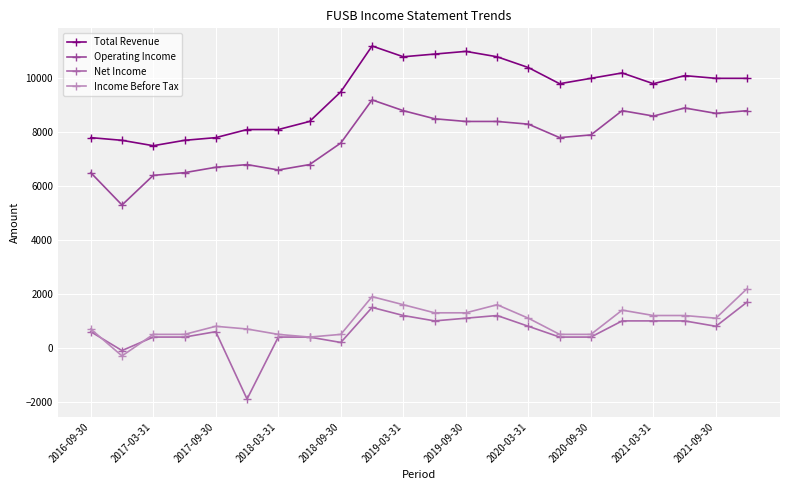

True or false: Total Revenue has more than 0 interior local peaks.

True